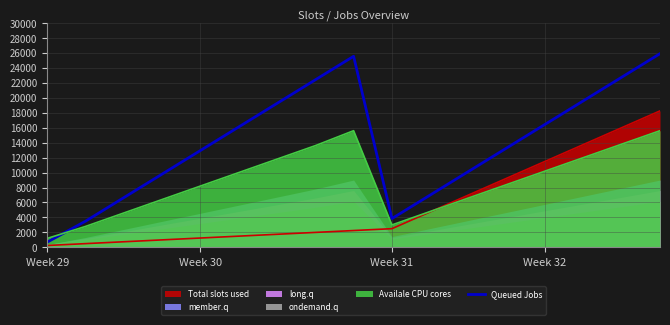

How many lines are shown in the chart?

1